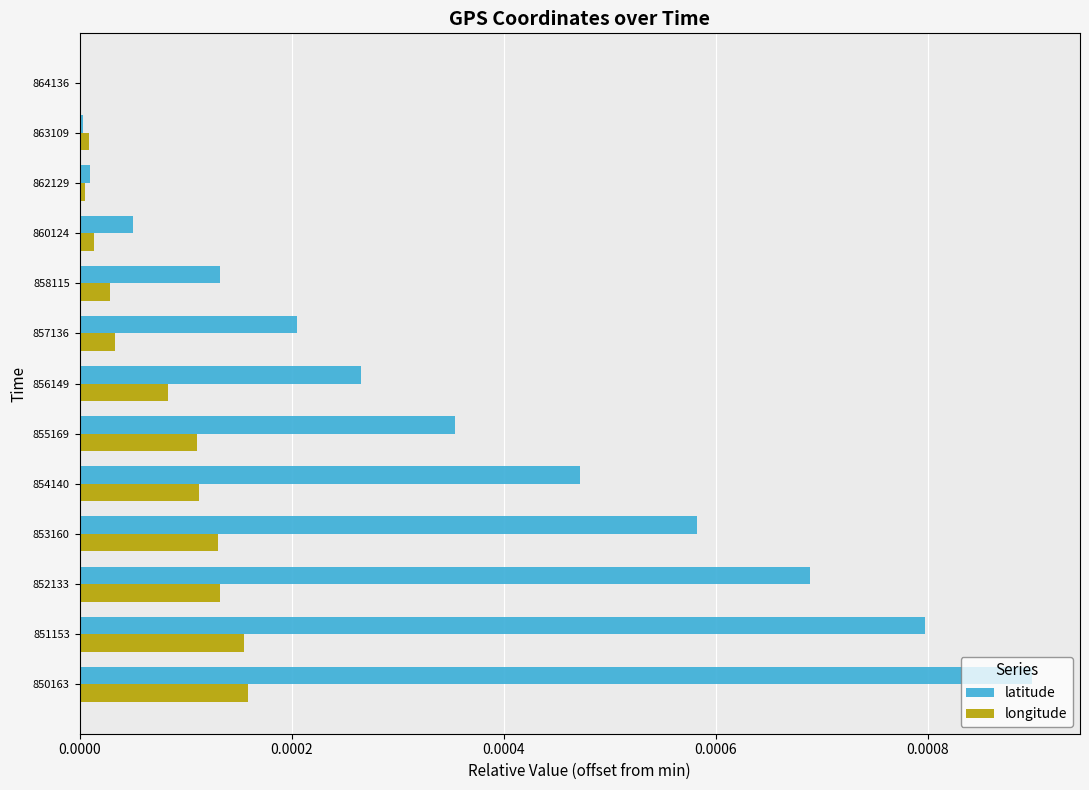

Which series has the largest total across all categories?

latitude